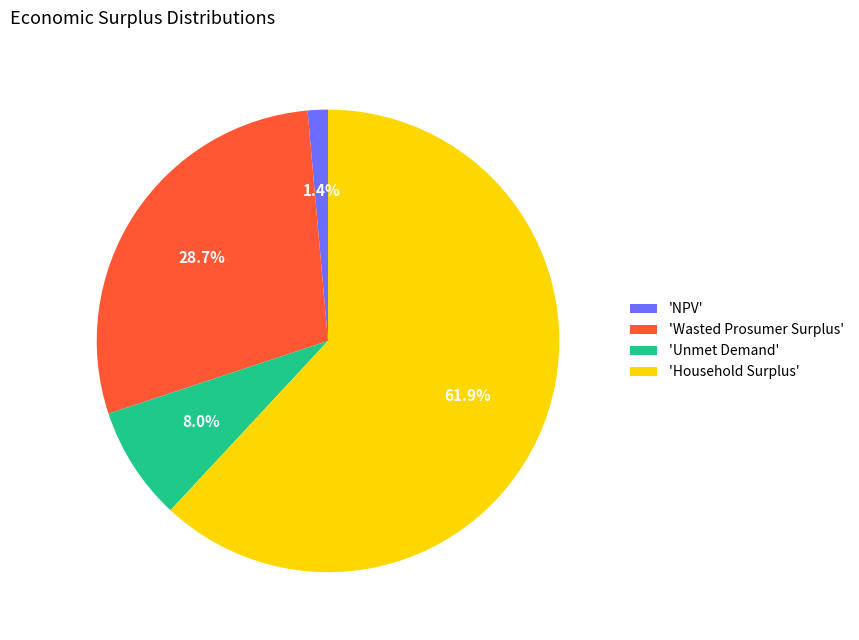

Rank the categories by value from highest to lowest.

'Household Surplus', 'Wasted Prosumer Surplus', 'Unmet Demand', 'NPV'